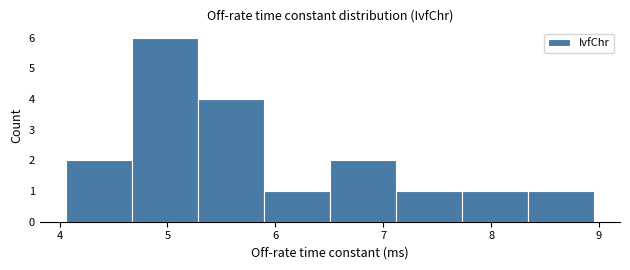

Over which range of the x-axis is the bar tallest?

4.7 to 5.3